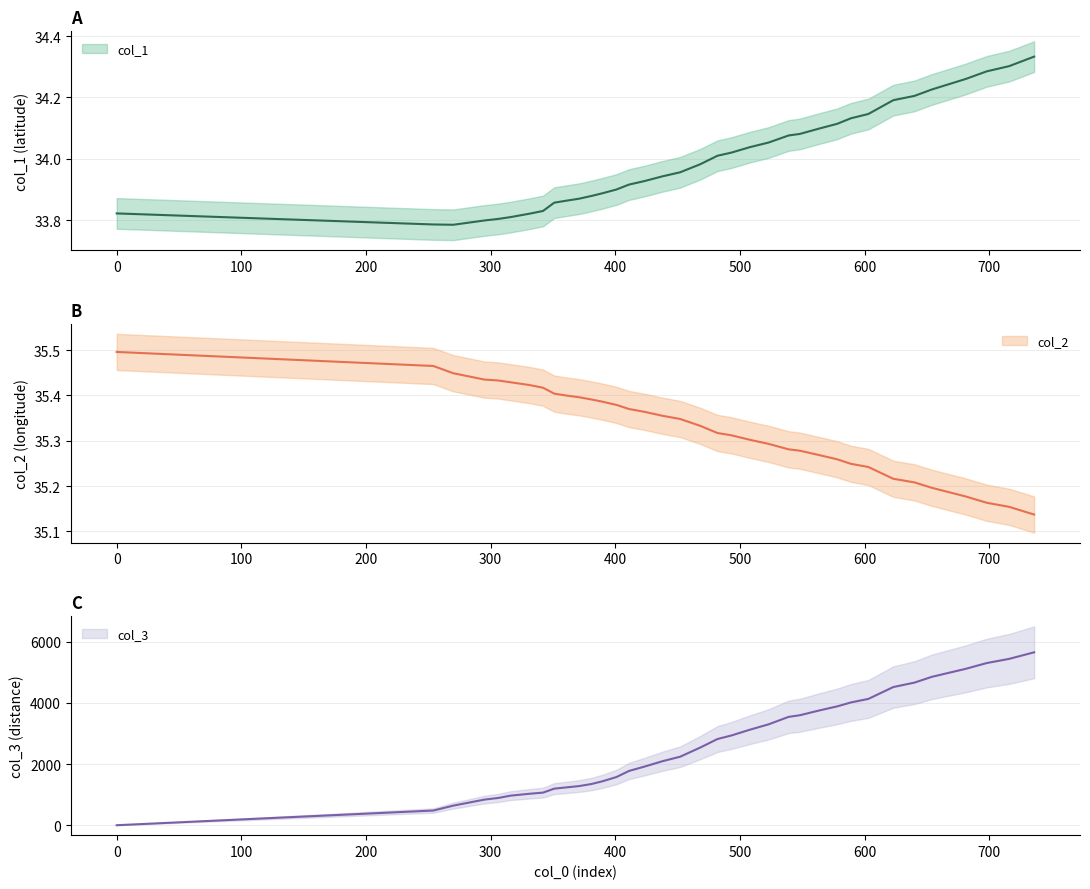

Which series ends up on top after the final intersection of col_3 and col_2?

col_3